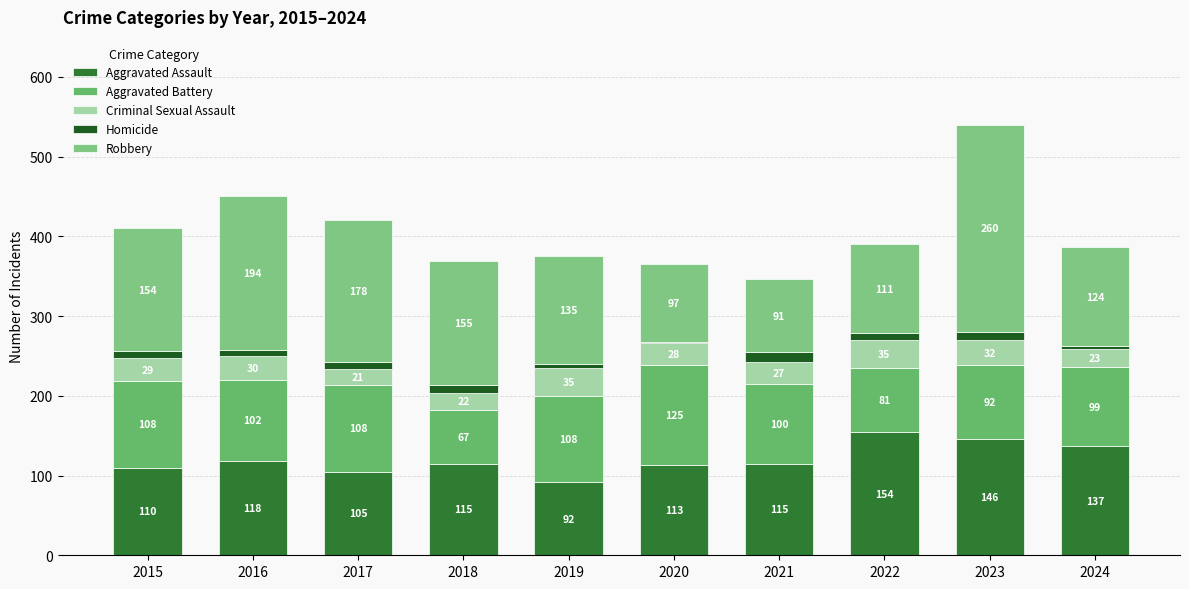

Are the bars grouped side by side (vs. stacked)?

No